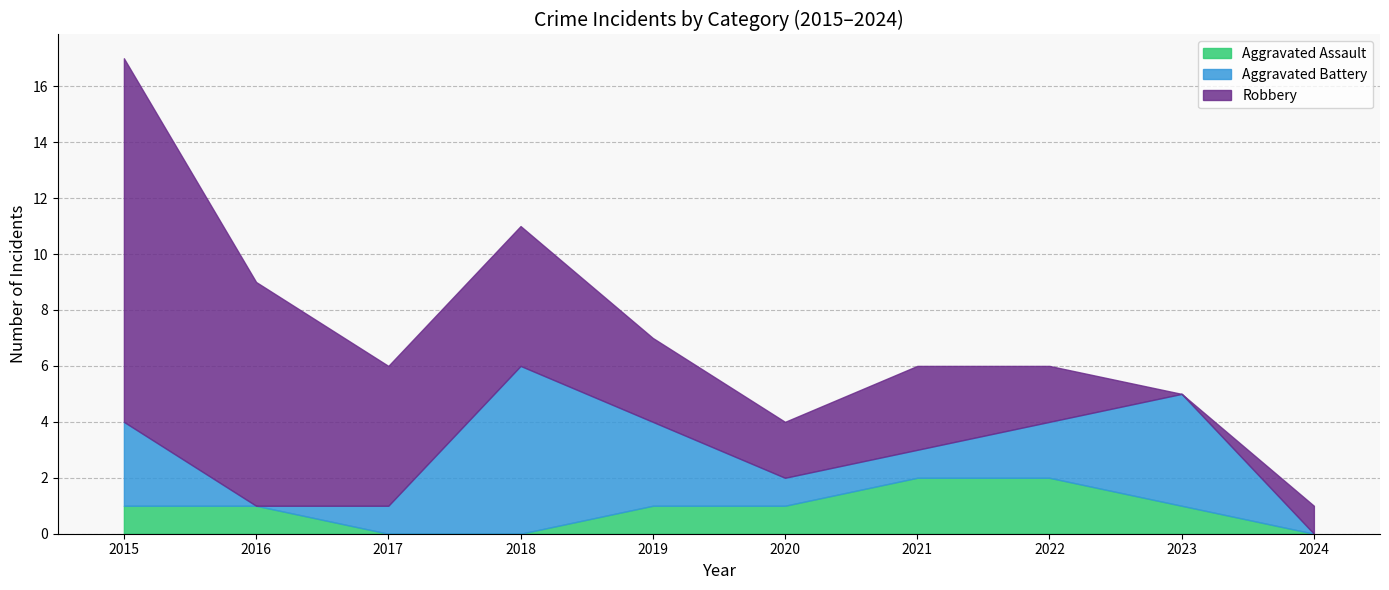

Which series has the largest total across all categories?

Robbery